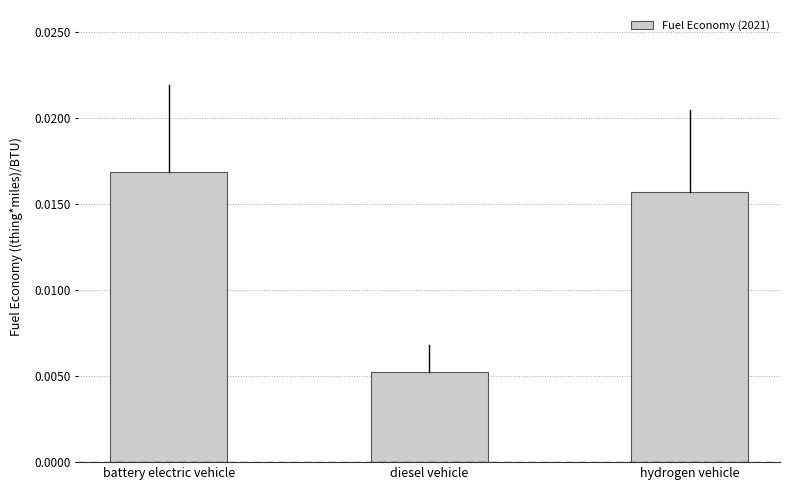

Where is the data nearest to the value 0?

diesel vehicle